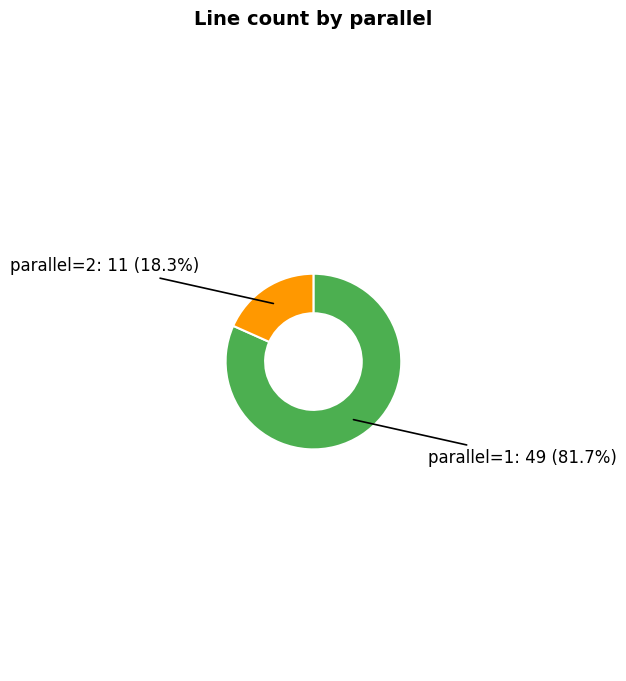

Do parallel=1 and parallel=2 together represent more than half of the pie?

Yes